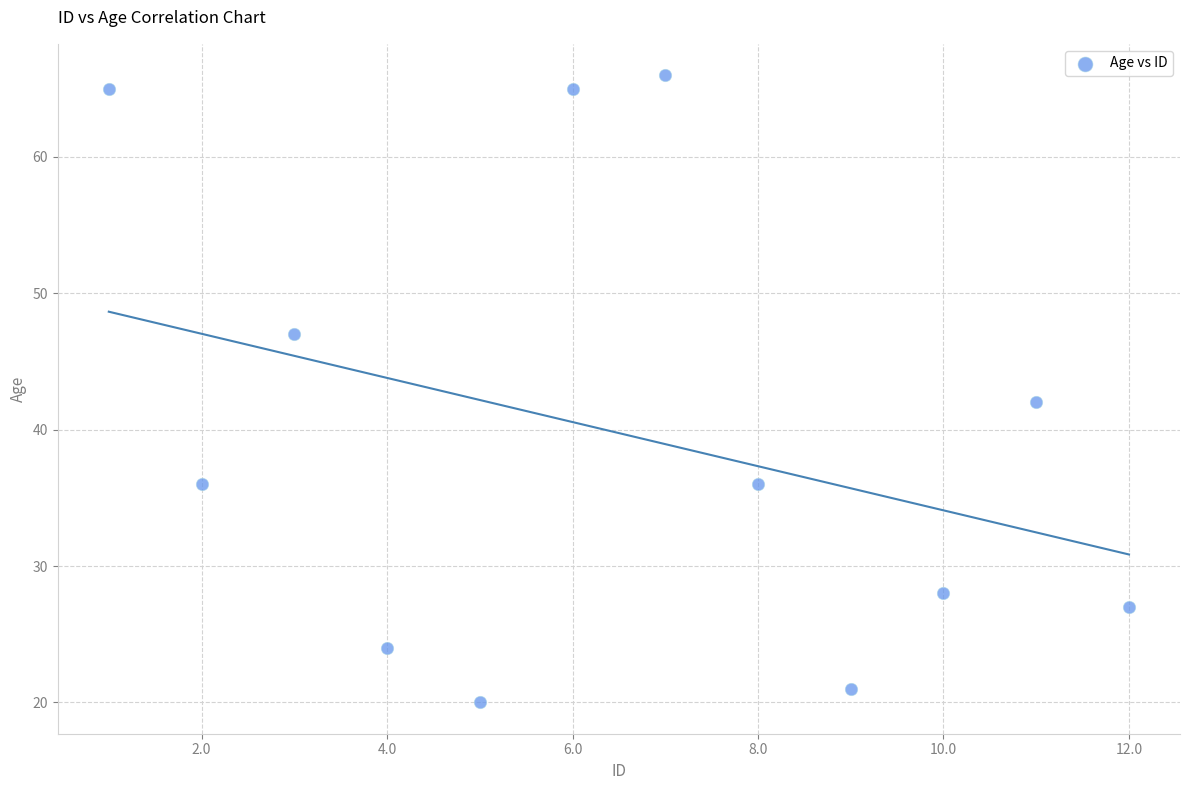

What is the average Y value?

40